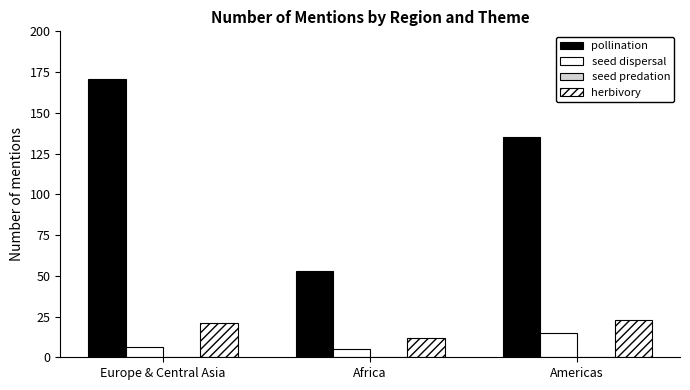

How many bars are there in total?

9